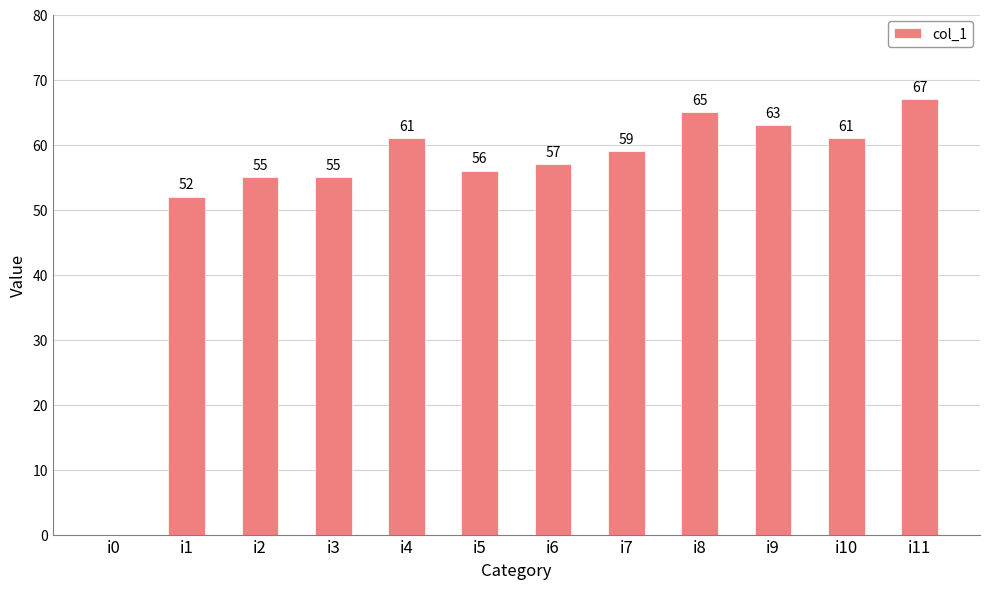

What is the change in value from i1 to i6?

+5